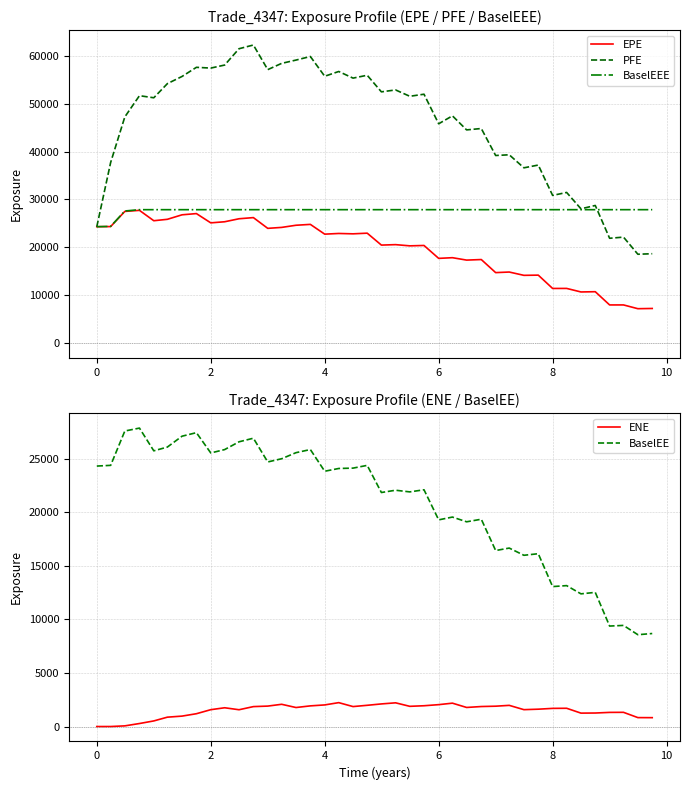

True or false: ENE and BaselEE intersect in this chart.

False